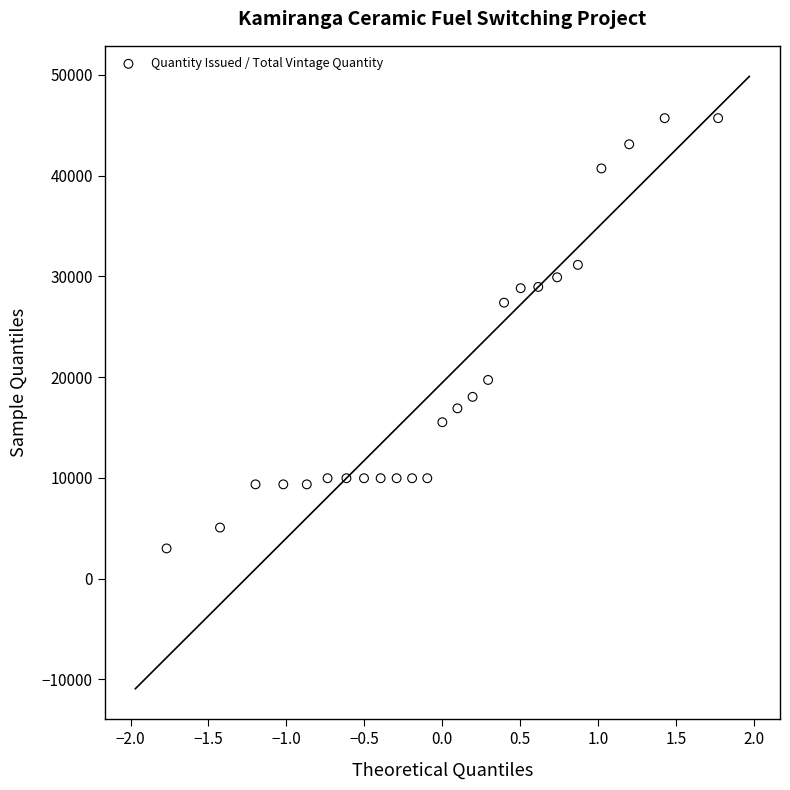

What Y value in the scatter plot is closest to 24362?

27403